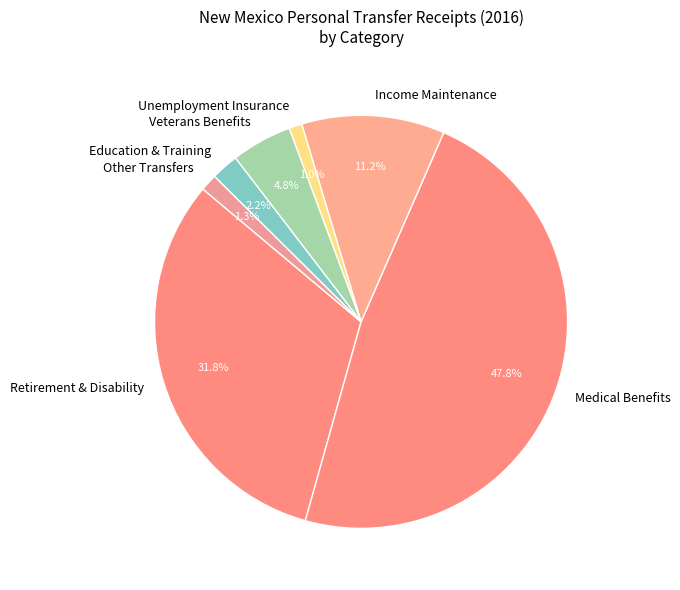

To the nearest percent, what is the difference between the largest and smallest slice percentages?

47%